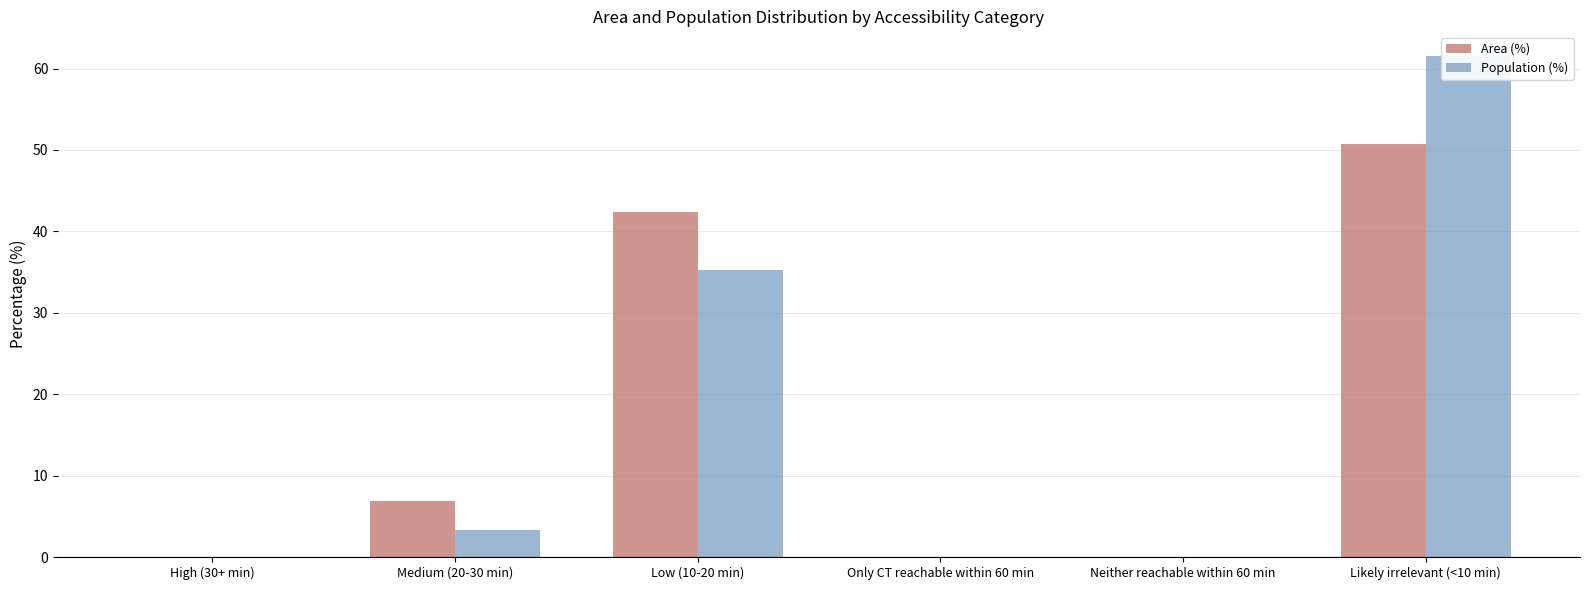

Which series changed the most between High (30+ min) and Neither reachable within 60 min?

Area (%)